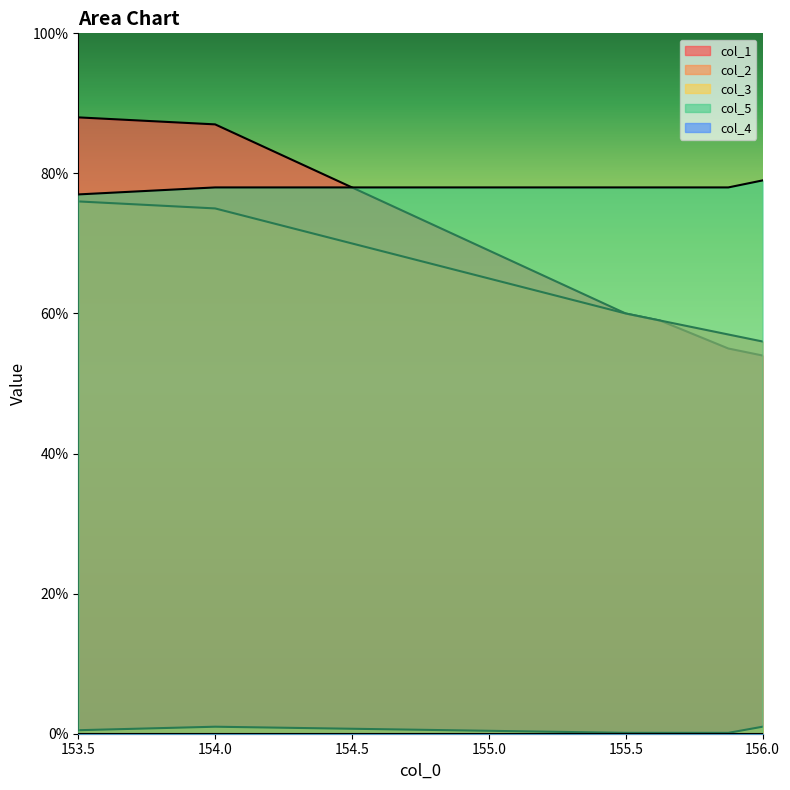

True or false: col_2 and col_3 intersect in this chart.

False